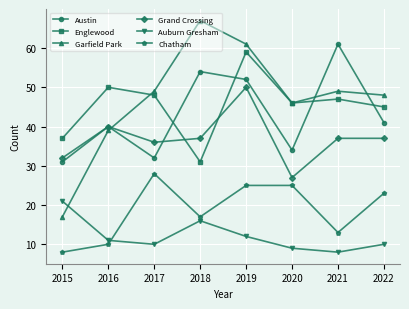

Which category has the highest value in the Grand Crossing series?

2019